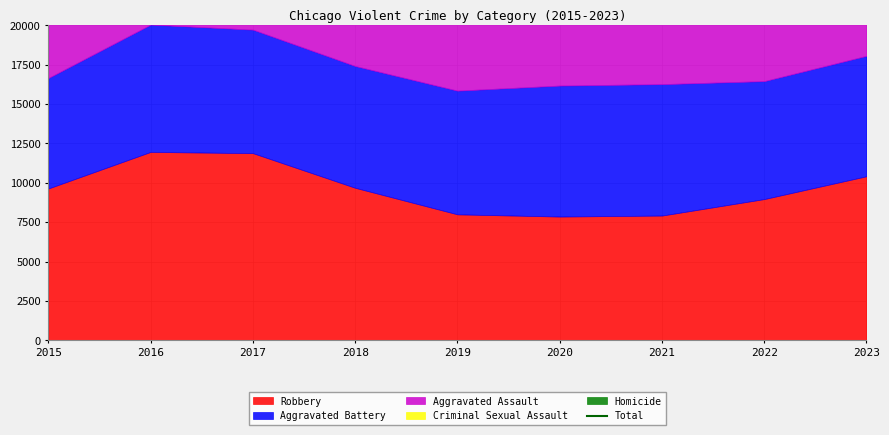

Reading right to left, list all the values displayed in this chart.

2023=27592	2022=26231	2021=26022	2020=24698	2019=24095	2018=26020	2017=28150	2016=28387	2015=23320